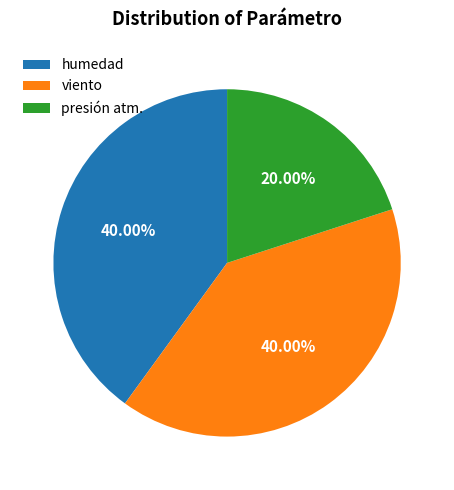

Between presión atm. and viento, which is larger?

viento